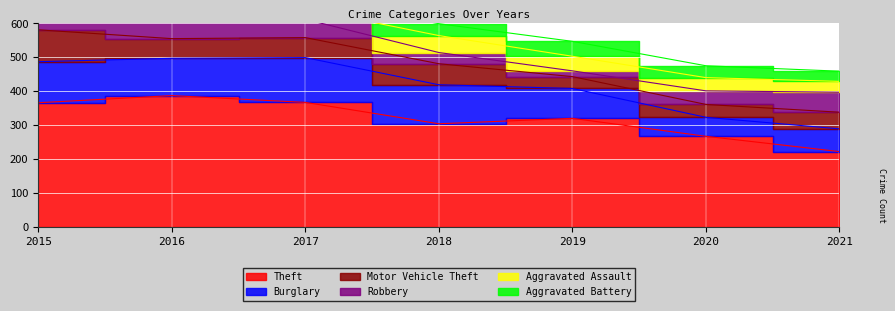

Reading left to right, list all the values displayed in this chart.

Theft: 366	387	367	304	320	267	222
Burglary: 121	110	132	115	88	56	67
Motor Vehicle Theft: 94	58	59	62	35	38	49
Robbery: 41	68	54	33	17	40	59
Aggravated Assault: 32	31	31	50	43	39	32
Aggravated Battery: 31	41	32	35	44	35	30